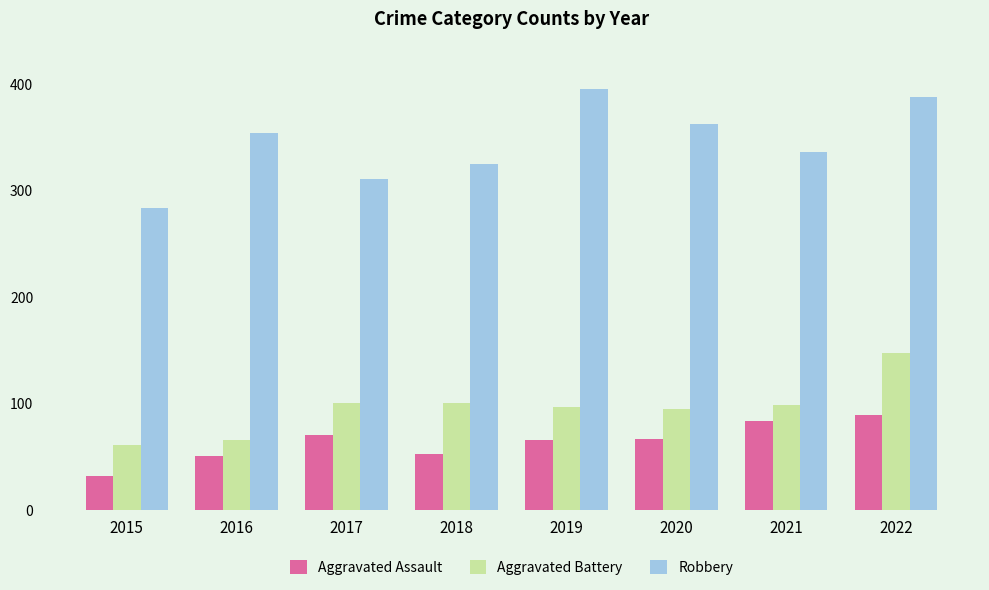

How many categories are shown in the chart?

8